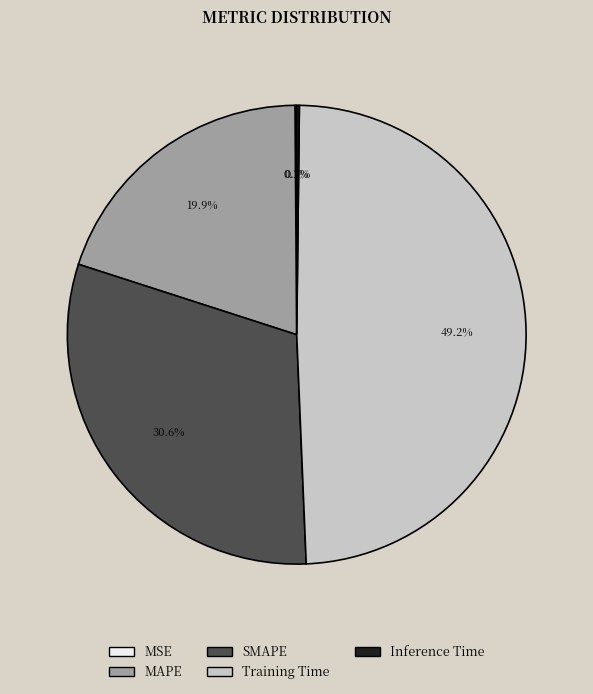

Is it true that SMAPE is 31% of the pie?

True